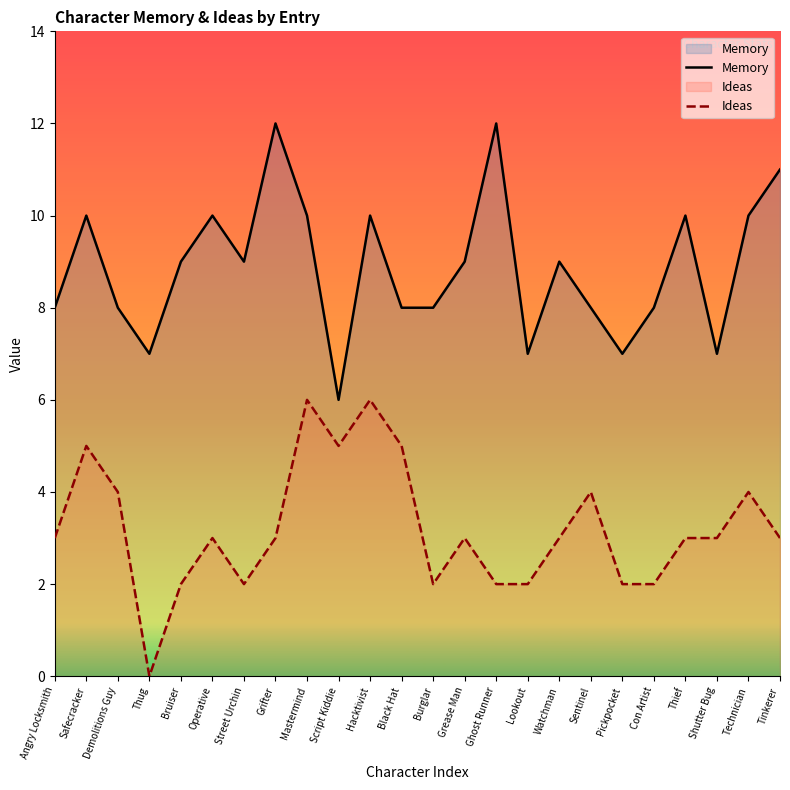

What is the spread (max minus min) of values at Thief?

7